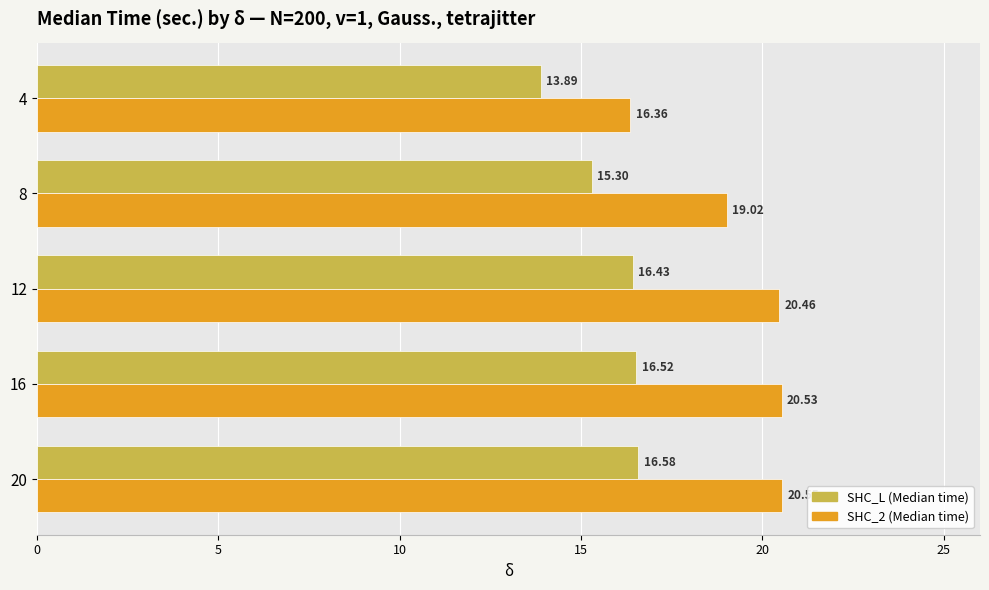

How many SHC_L (Median time) values are between 15 and 16?

1